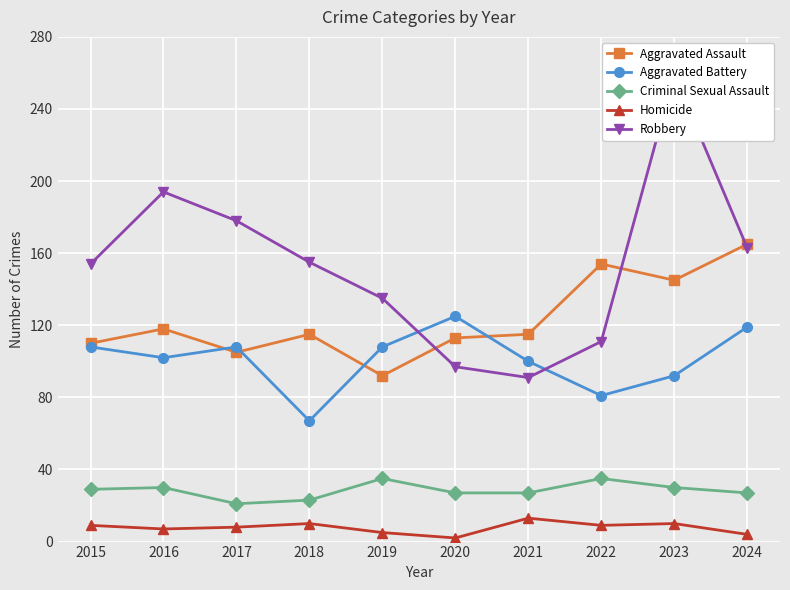

At which category does Aggravated Assault reach its first local peak?

2016